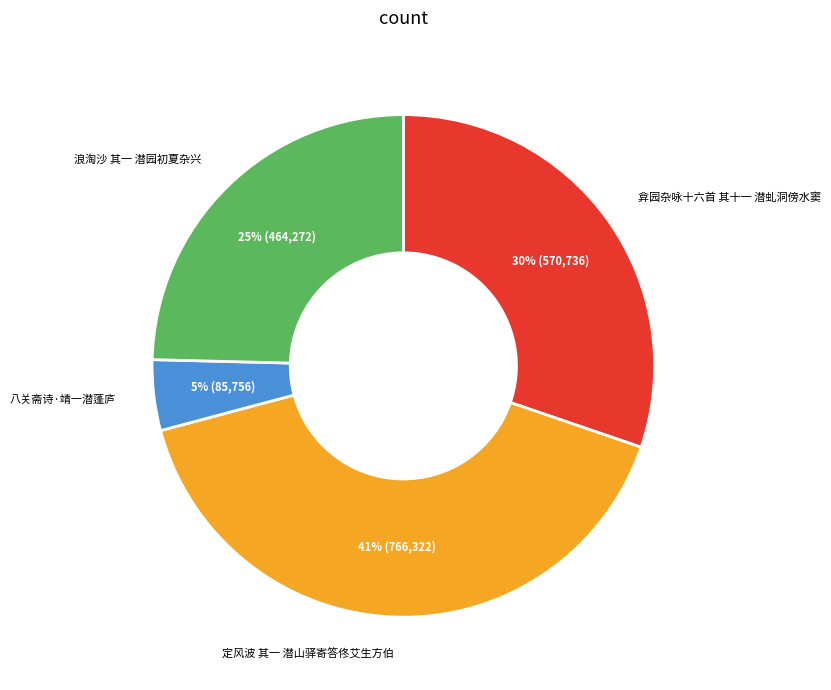

To the nearest percent, what is the difference between the largest and smallest slice percentages?

36%